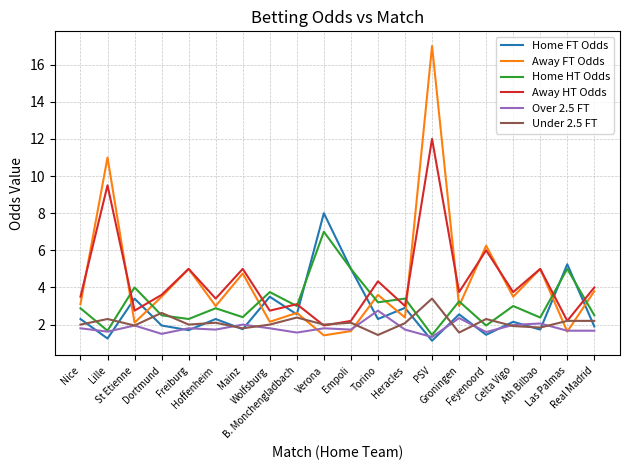

Which series has the widest spread of values?

Away FT Odds